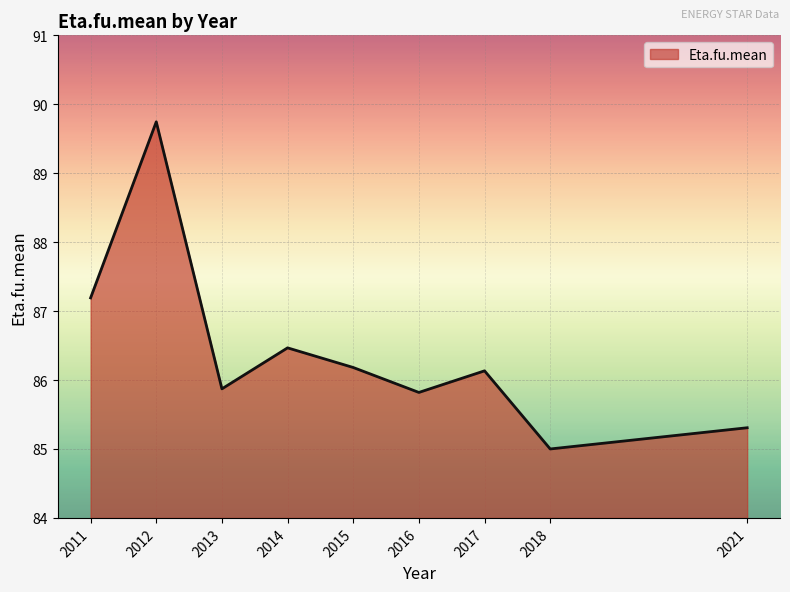

Is it true that the value at 2021 is 85.3?

True